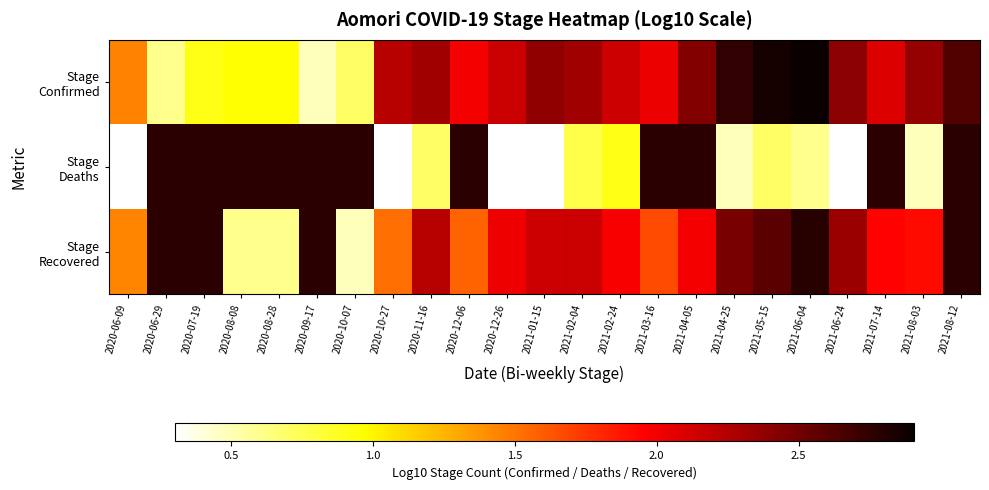

At which label does Stage Recovered reach its peak?

2021-06-04